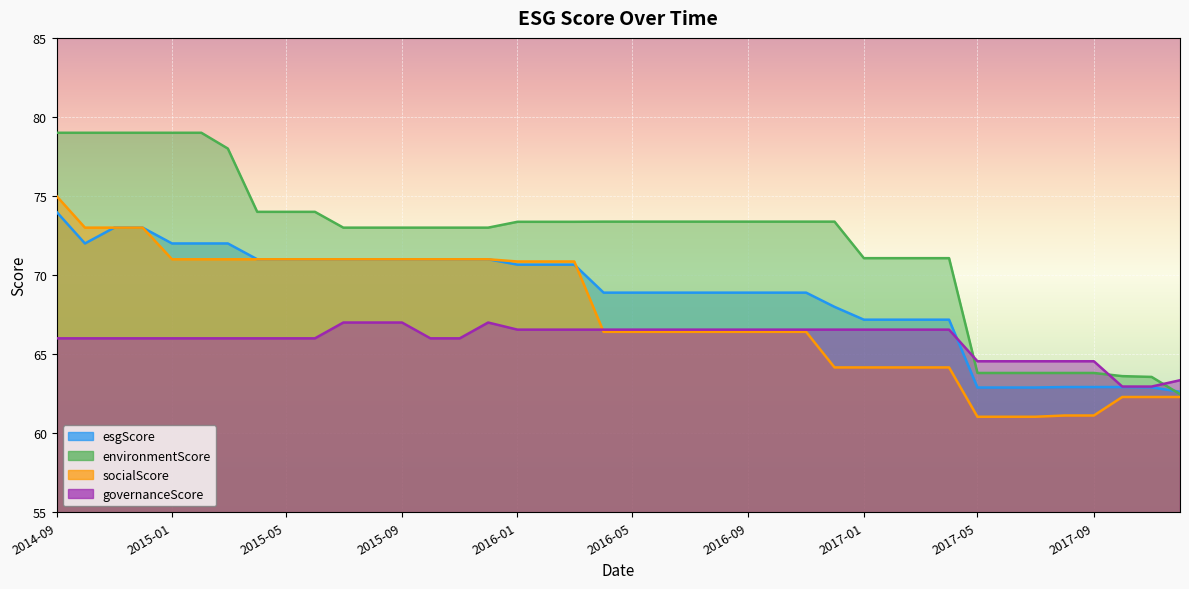

Which series has the largest range (max minus min)?

environmentScore